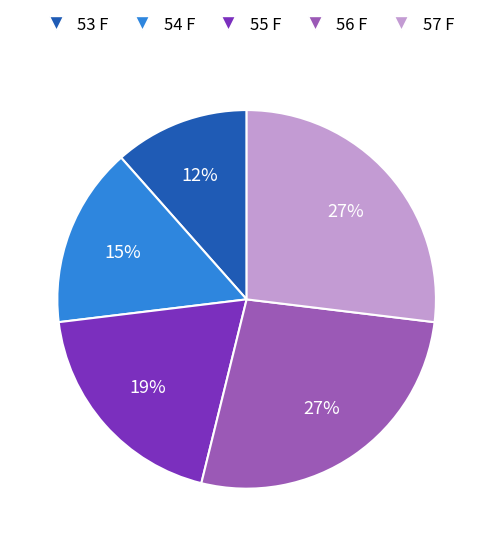

What percentage is the 54 F slice, to the nearest percent?

15%